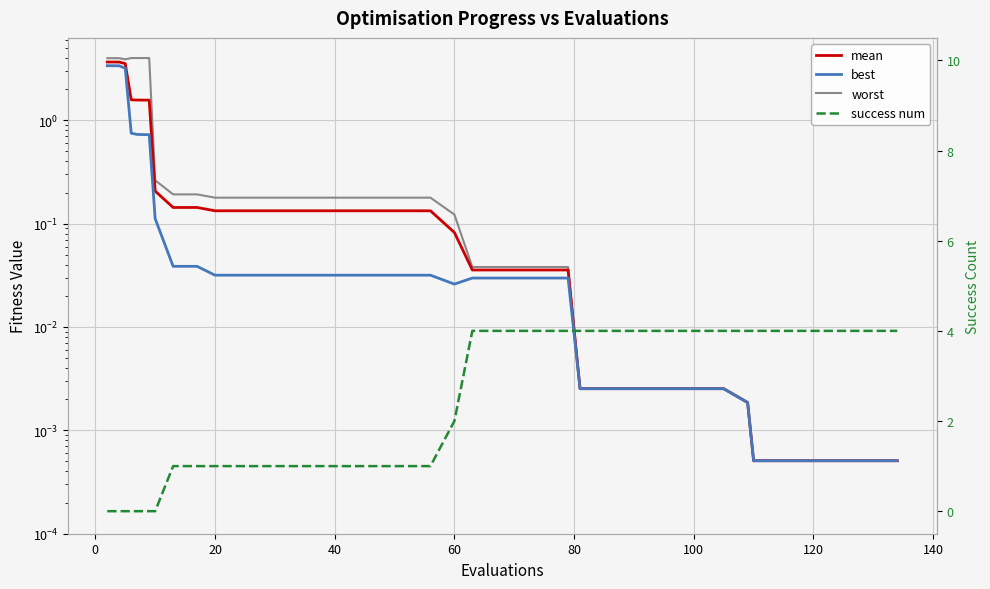

Reading left to right, transcribe all the data shown in this chart.

worst: 4.0	4.0	3.9	4.0	4.0	4.0	0.3	0.2	0.2	0.2	0.2	0.2	0.2	0.2	0.2	0.2	0.2	0.2	0.2	0.1	0.0	0.0	0.0	0.0	0.0	0.0	0.0	0.0	0.0	0.0	0.0	0.0	0.0	0.0	0.0	0.0	0.0	0.0	0.0	0.0
mean: 3.7	3.7	3.5	1.6	1.6	1.6	0.2	0.1	0.1	0.1	0.1	0.1	0.1	0.1	0.1	0.1	0.1	0.1	0.1	0.1	0.0	0.0	0.0	0.0	0.0	0.0	0.0	0.0	0.0	0.0	0.0	0.0	0.0	0.0	0.0	0.0	0.0	0.0	0.0	0.0
best: 3.4	3.4	3.2	0.7	0.7	0.7	0.1	0.0	0.0	0.0	0.0	0.0	0.0	0.0	0.0	0.0	0.0	0.0	0.0	0.0	0.0	0.0	0.0	0.0	0.0	0.0	0.0	0.0	0.0	0.0	0.0	0.0	0.0	0.0	0.0	0.0	0.0	0.0	0.0	0.0
success num: 0.0	0.0	0.0	0.0	0.0	0.0	0.0	1.0	1.0	1.0	1.0	1.0	1.0	1.0	1.0	1.0	1.0	1.0	1.0	2.0	4.0	4.0	4.0	4.0	4.0	4.0	4.0	4.0	4.0	4.0	4.0	4.0	4.0	4.0	4.0	4.0	4.0	4.0	4.0	4.0